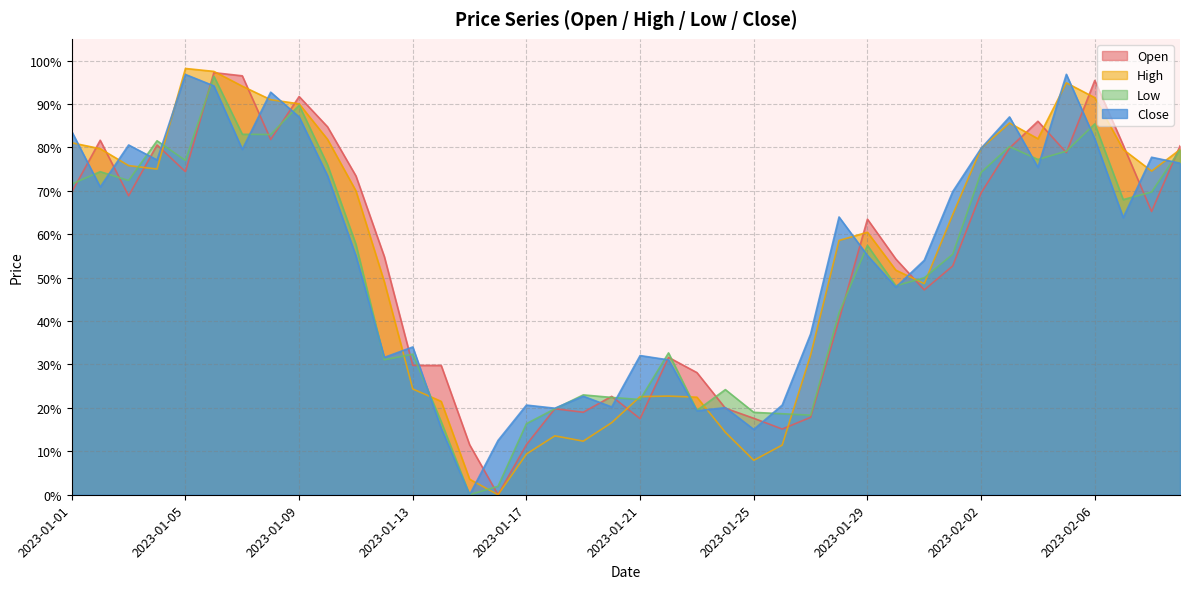

After their last crossing, which series has the higher values: Close or High?

High